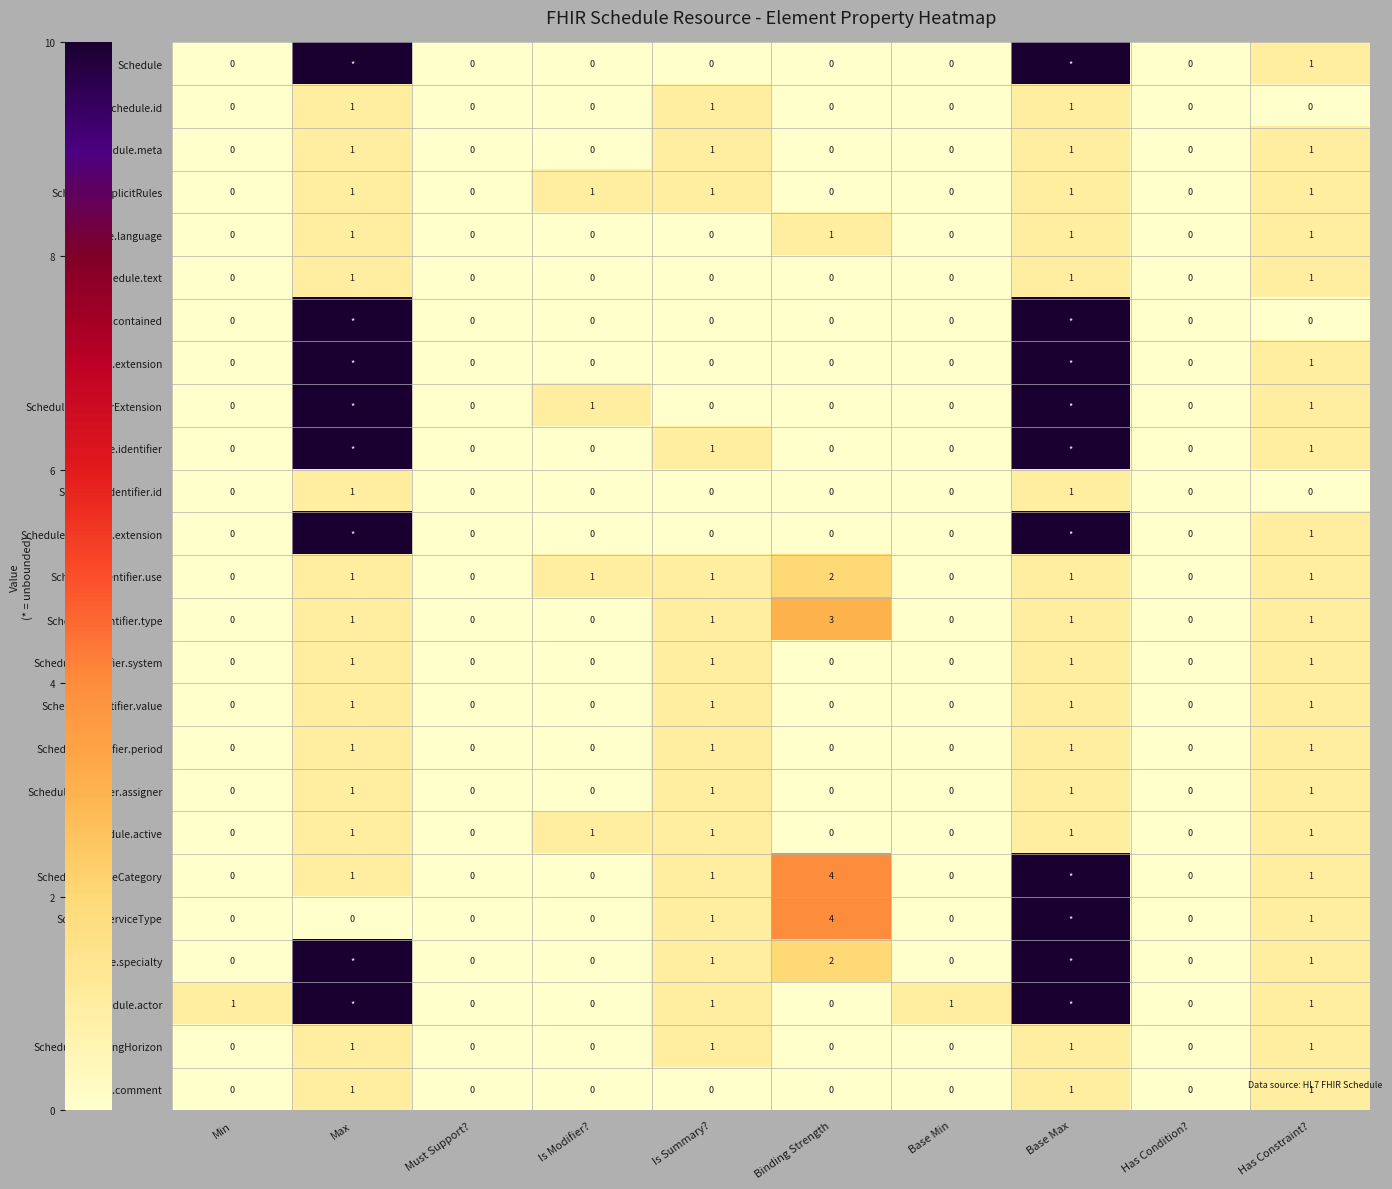

At which category is the sum across all series the highest?

Base Max